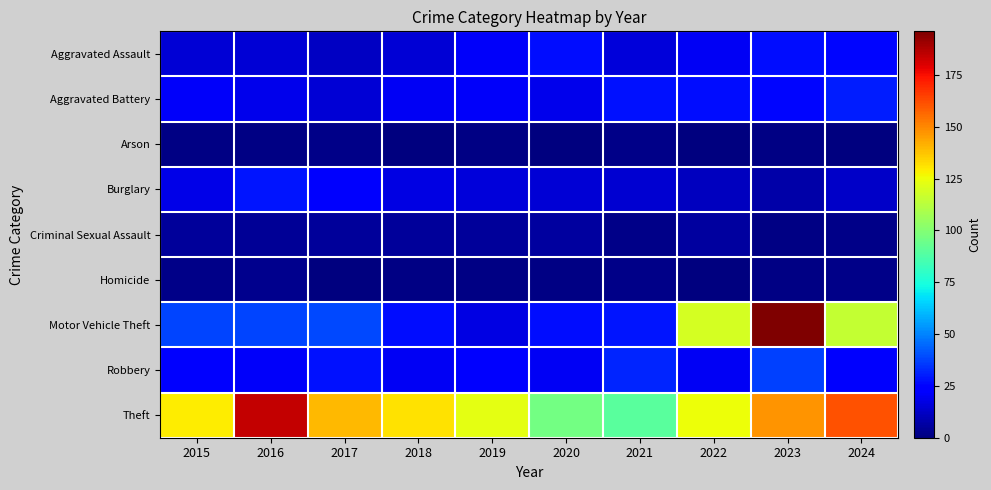

Which series changed the most between 2019 and 2022?

Motor Vehicle Theft